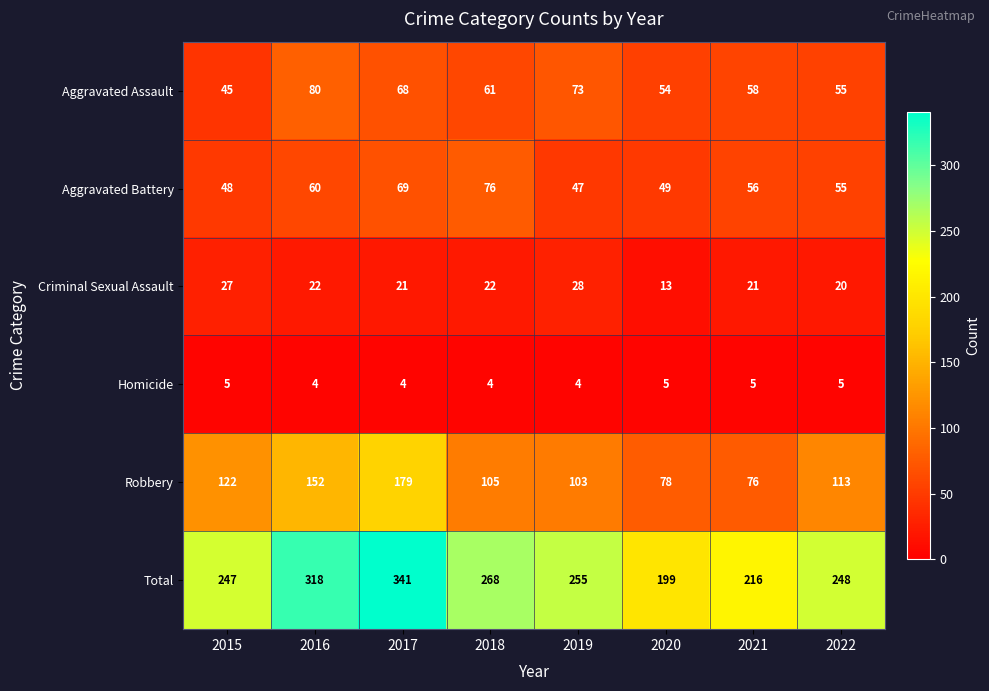

What is the total value across all series at 2022?

496